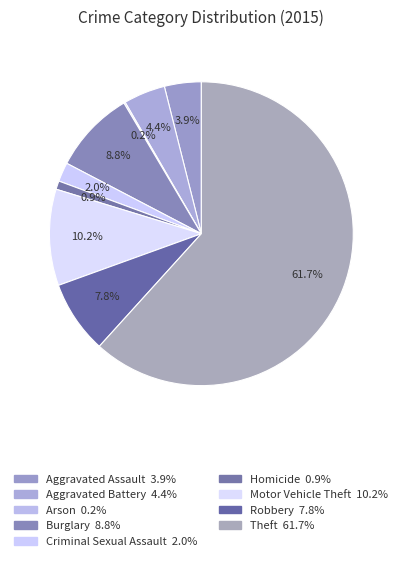

To the nearest percent, what is the difference between the largest and smallest slice percentages?

62%